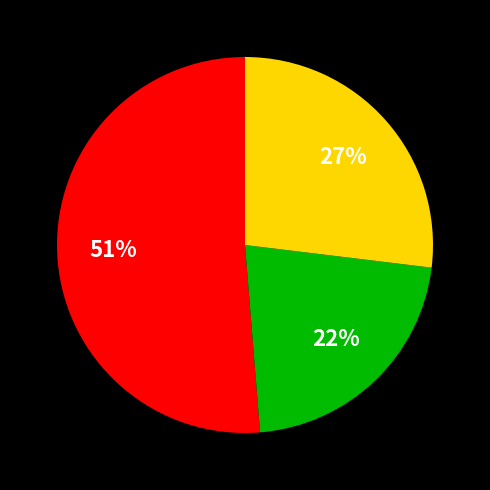

Does any single category account for the majority?

Yes